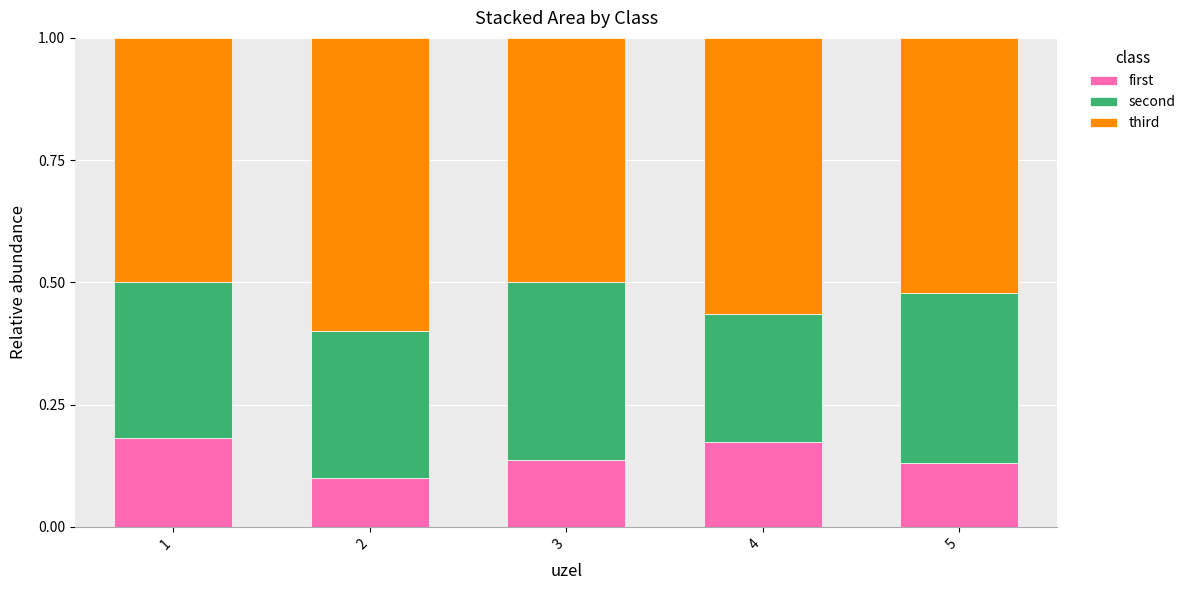

Is it true that first equals 0.1 at 3?

True